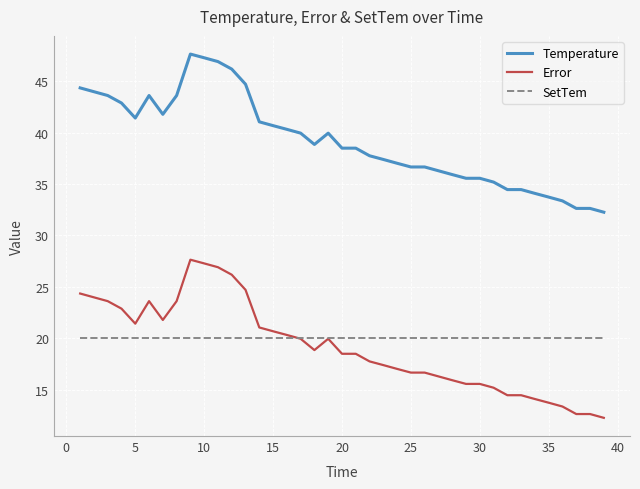

What is the maximum value shown in the chart?

47.6